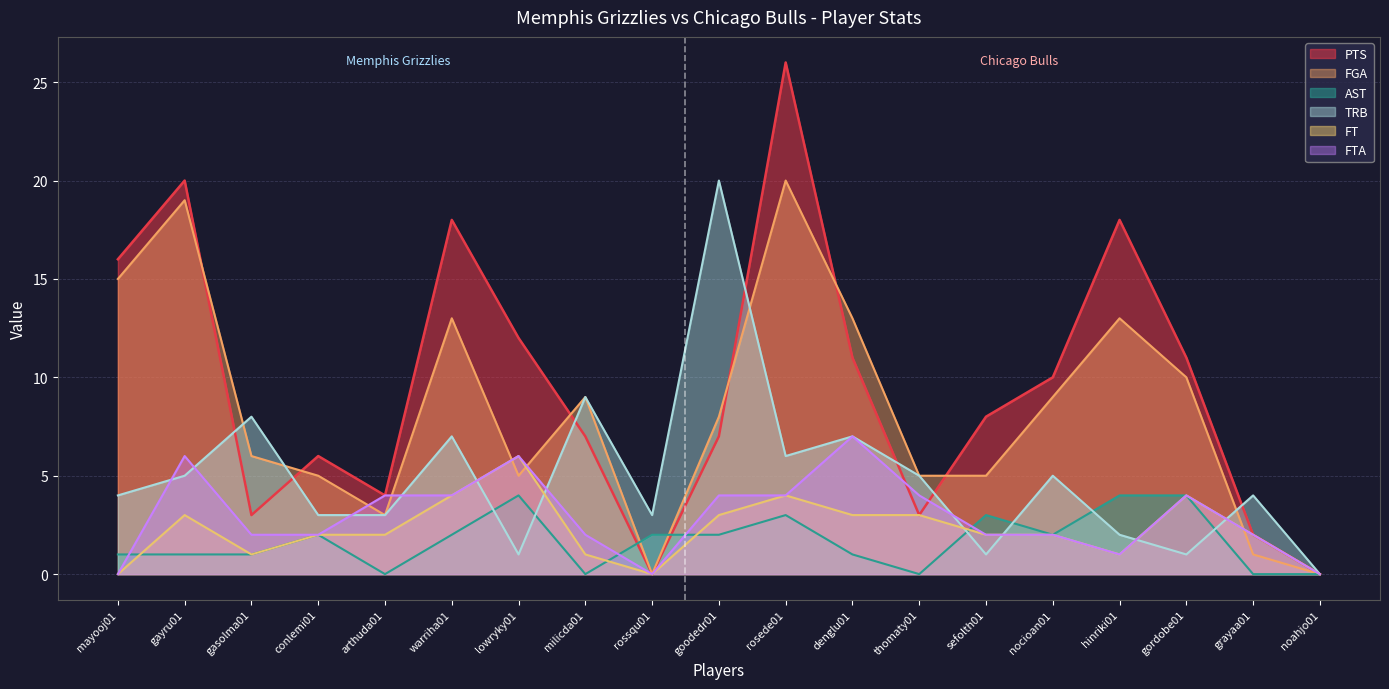

Does the chart display data point markers on the line(s)?

No